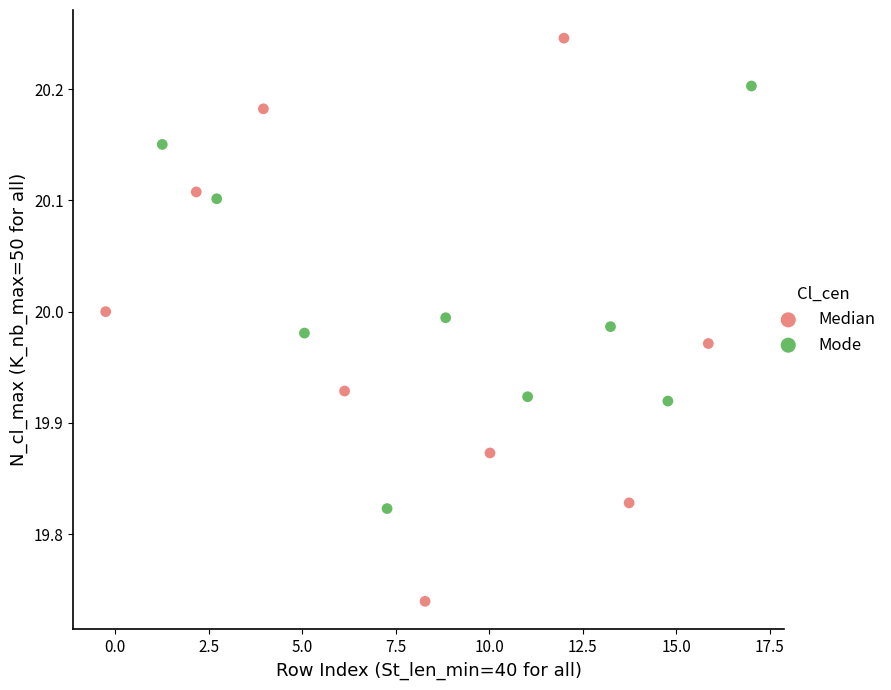

Which series contains the highest Y value?

Median